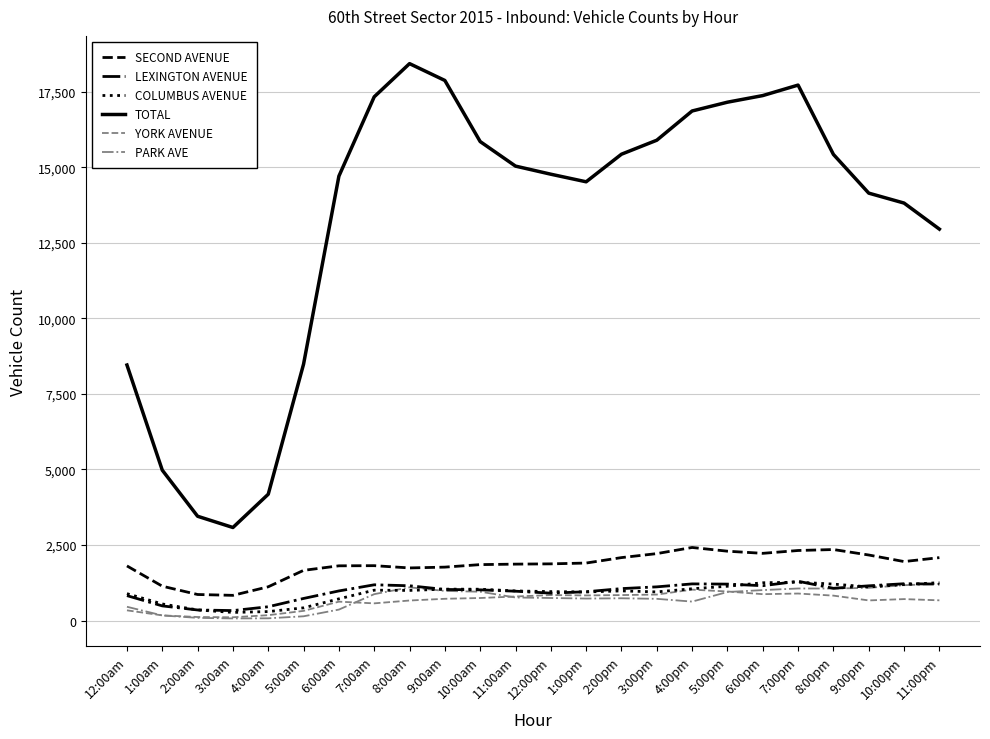

Is the value of YORK AVENUE at 3:00am greater than the value of COLUMBUS AVENUE at 2:00pm?

No